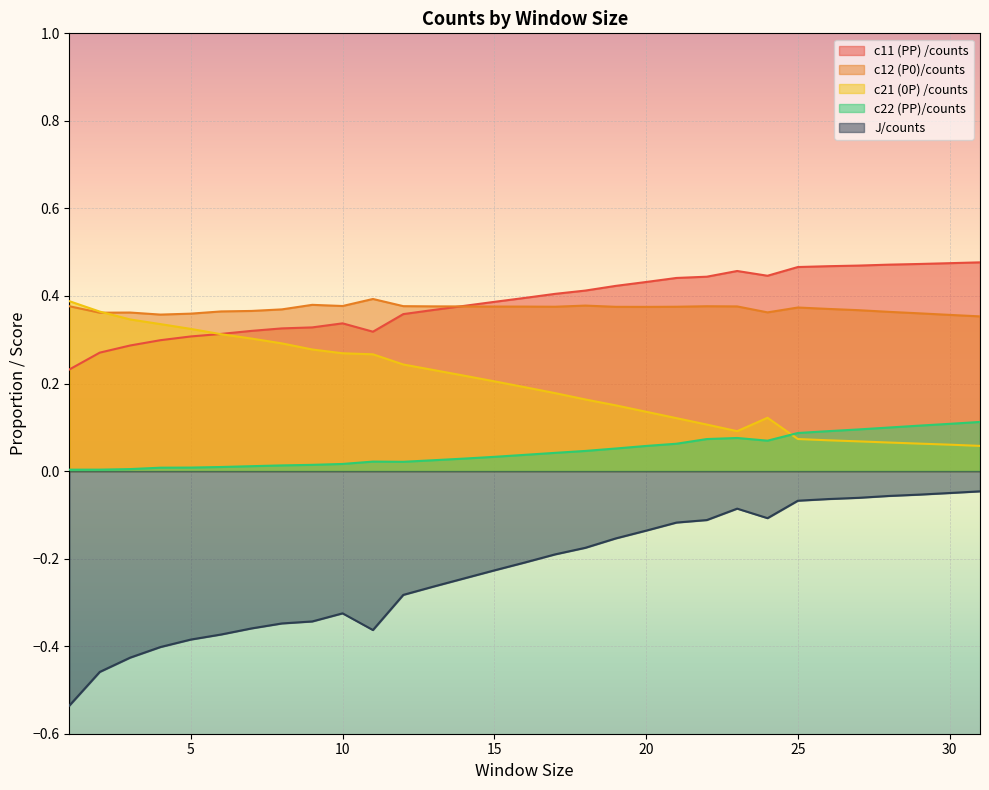

How many interior local valleys does the c11 (PP) /counts series have?

2